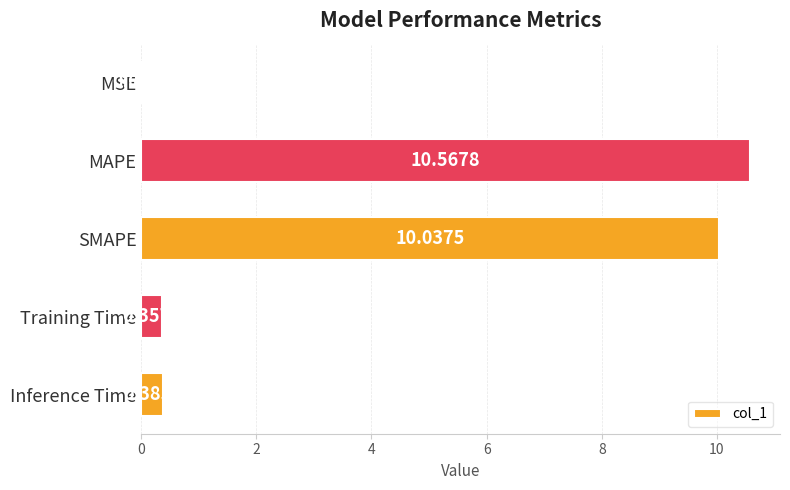

What is the sum of the values at Training Time and Inference Time?

0.7